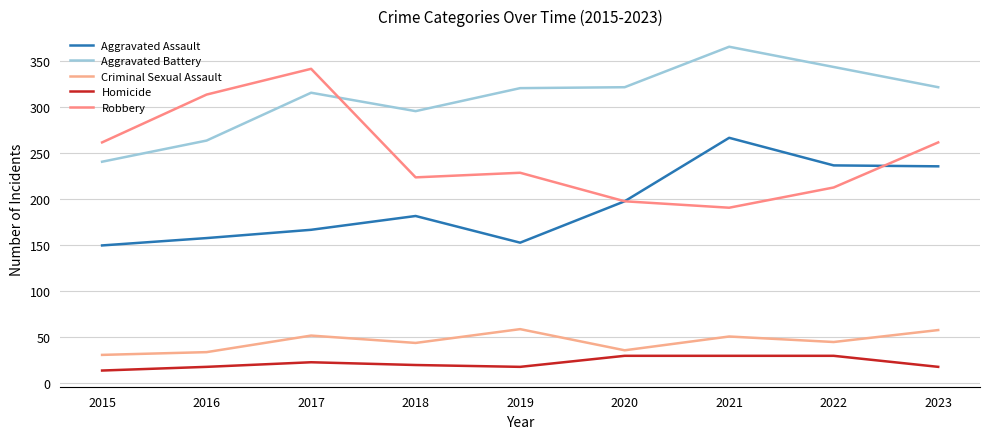

Which series changed the most between 2017 and 2023?

Robbery